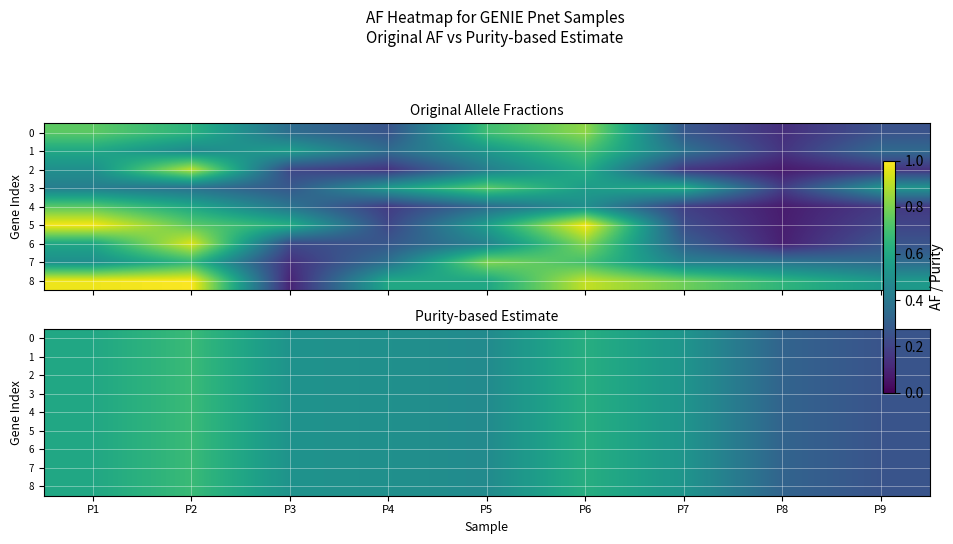

Is the value of 2 at P6 greater than the value of 5 at P5?

Yes